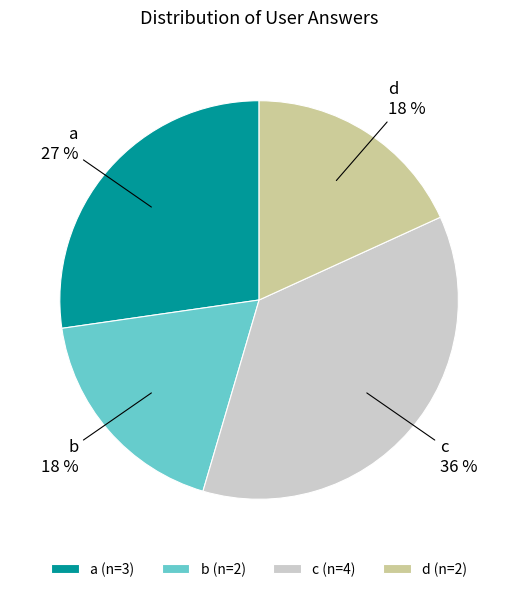

To the nearest percent, what is the combined percentage of b and a?

45%